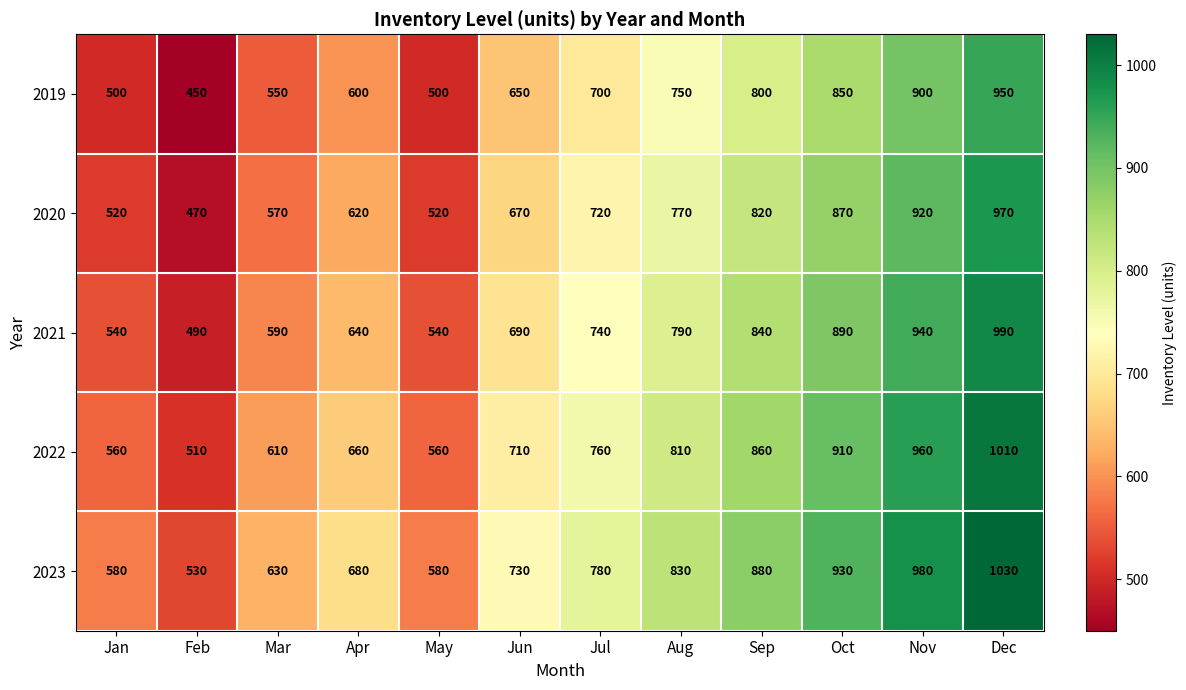

How many values in the 2021 series are below 740?

6